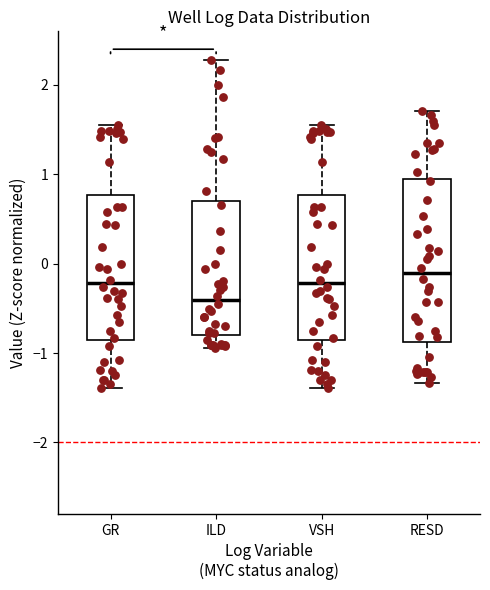

Comparing the boxes themselves (not the whiskers), which one is the tallest?

RESD